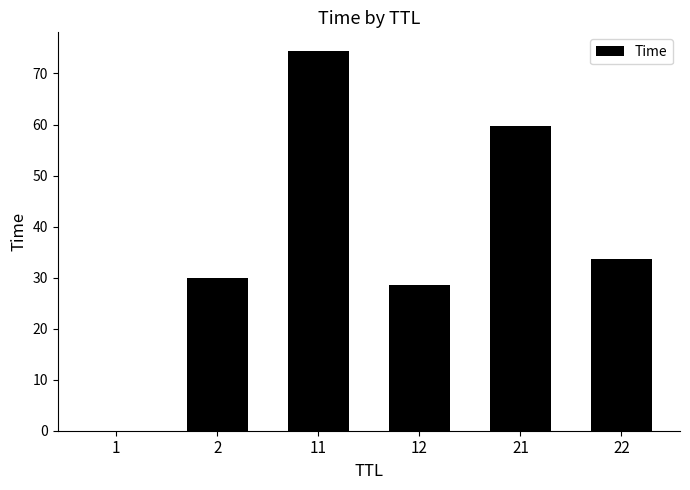

What is the sum of all values?

226.3